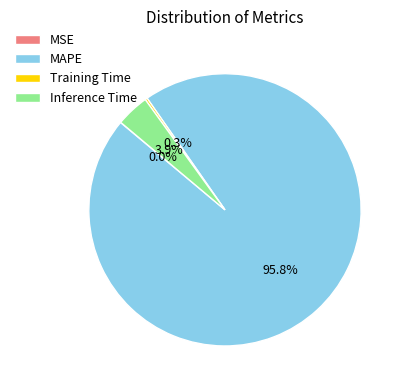

How much of the chart is everything except MAPE?

4.2%